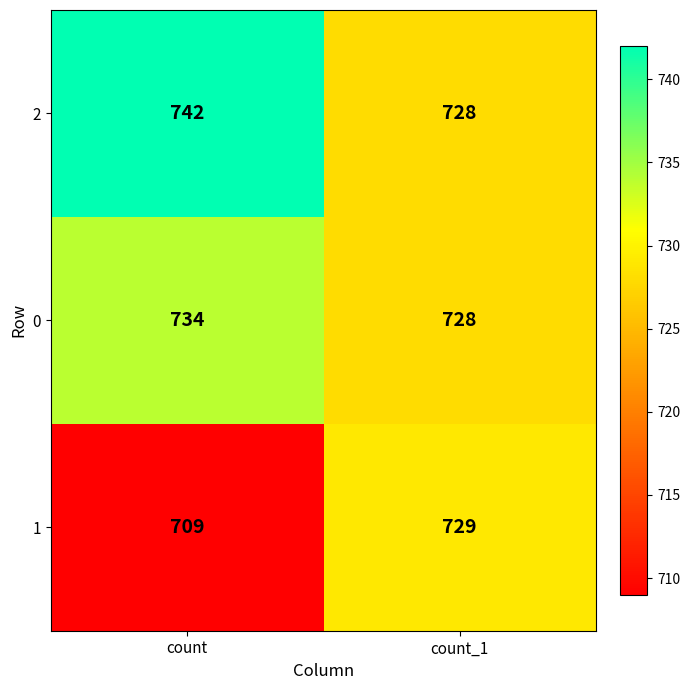

Reading right to left, transcribe all the data shown in this chart.

2: count_1=728	count=742
0: count_1=728	count=734
1: count_1=729	count=709